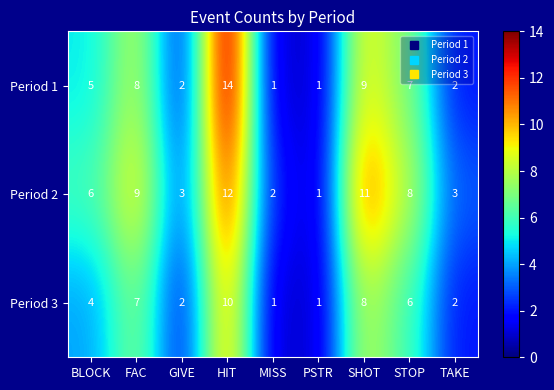

How many data points in Period 2 are less than 6?

4